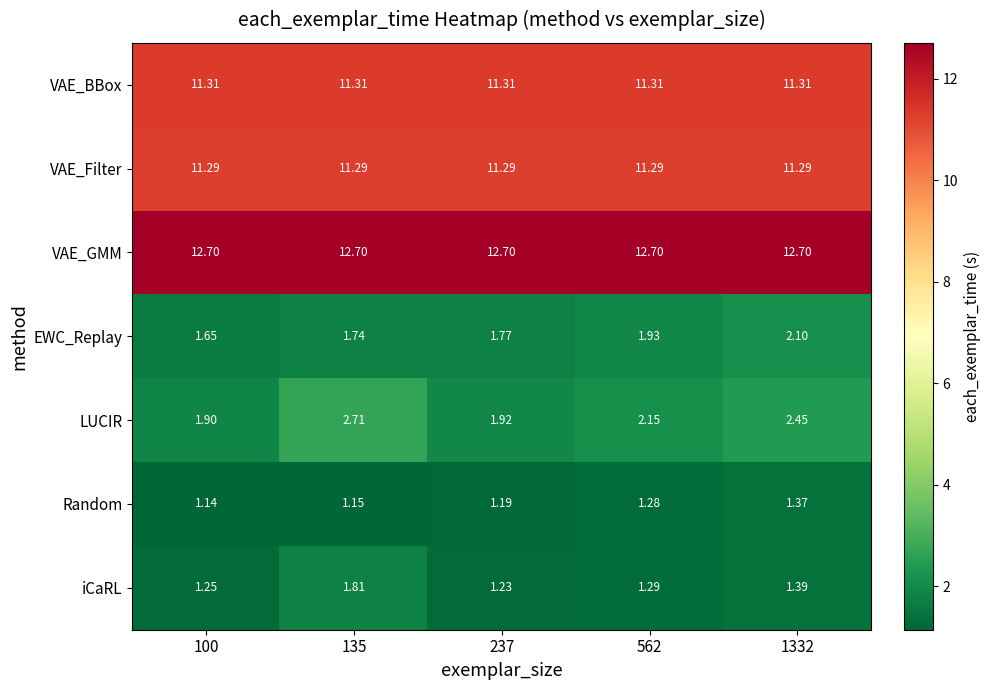

At 100, list the series in order from smallest to largest.

Random, iCaRL, EWC_Replay, LUCIR, VAE_Filter, VAE_BBox, VAE_GMM